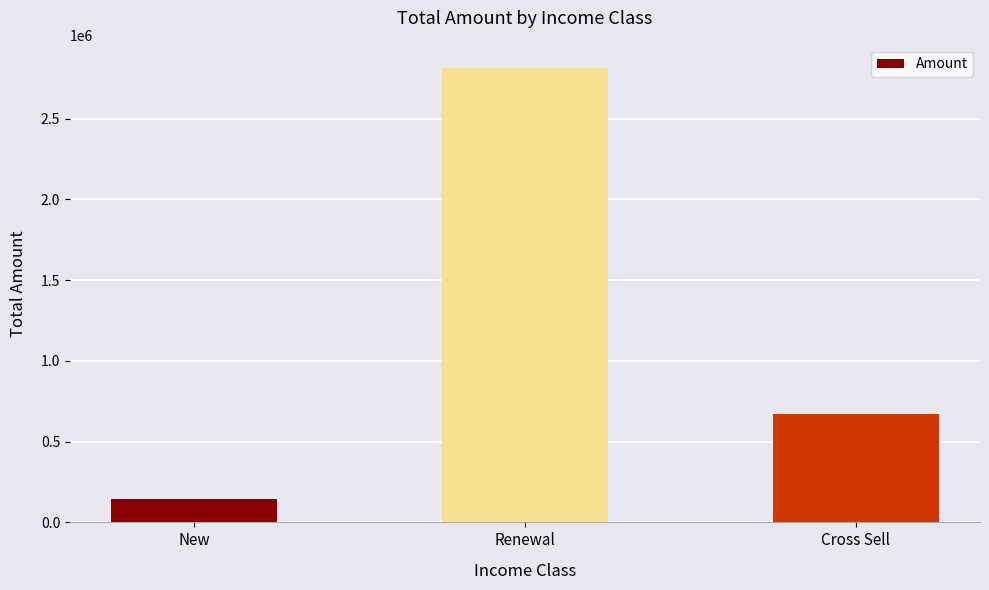

Reading left to right, transcribe all the data shown in this chart.

143046	2815961	668683